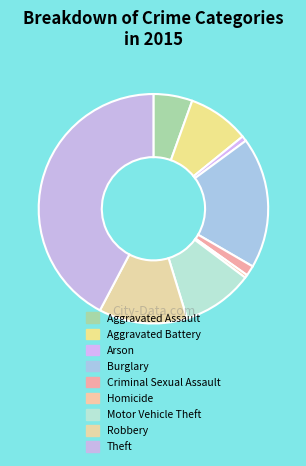

Which has a higher value, Criminal Sexual Assault or Aggravated Assault?

Aggravated Assault